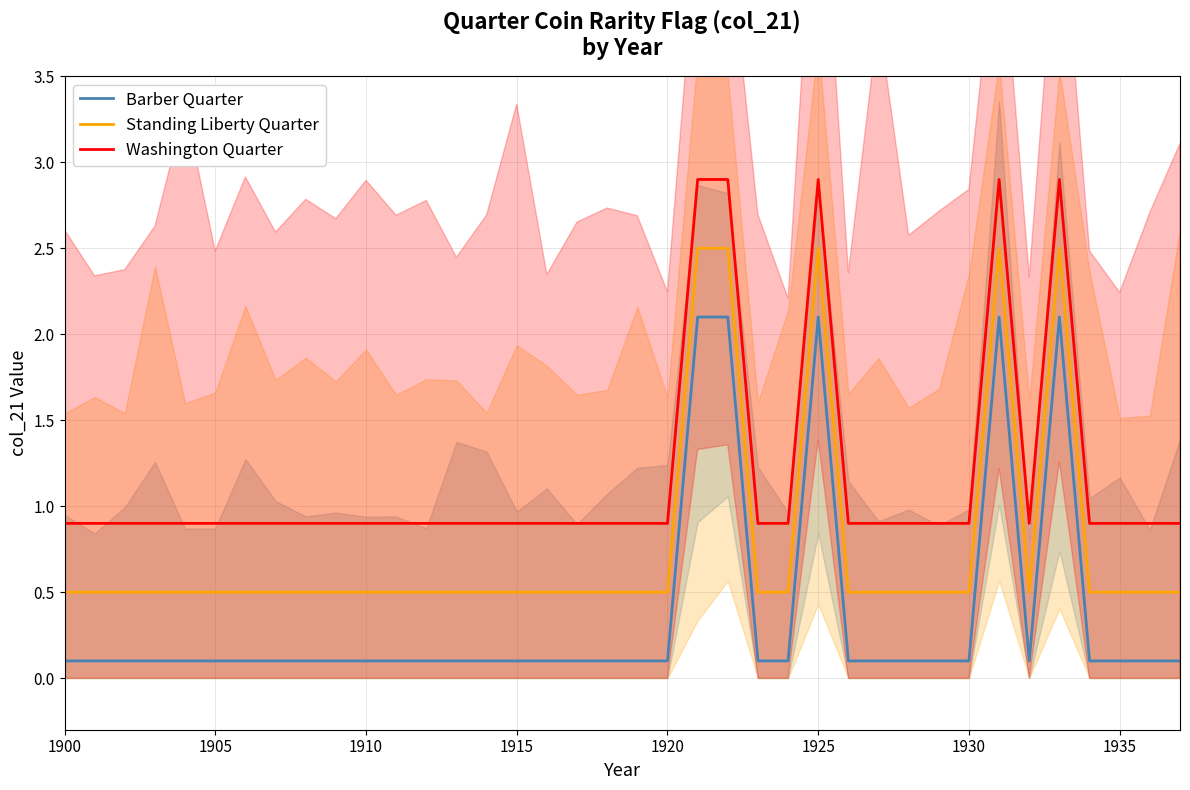

In Washington Quarter, how many points are lower than both neighbors (excluding endpoints)?

1